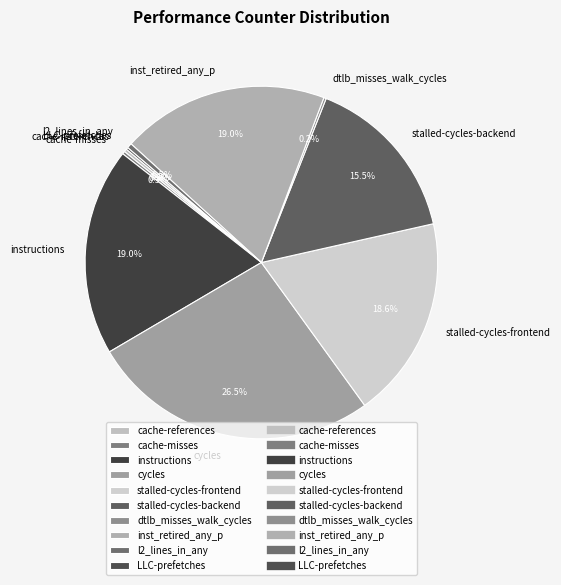

Approximately how many times larger is the value at inst_retired_any_p compared to cache-references?

68.4